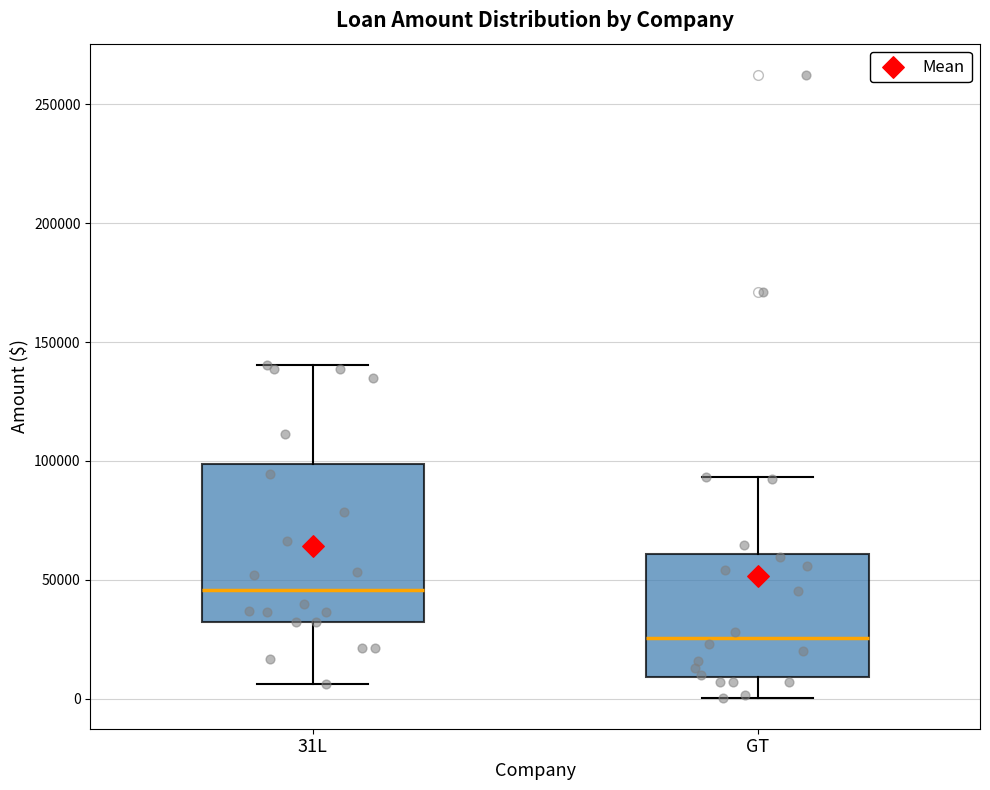

Where is the lower edge of the box for GT on the y-axis? The values are not printed on the chart, so give them approximately, as read against the axis.

10000